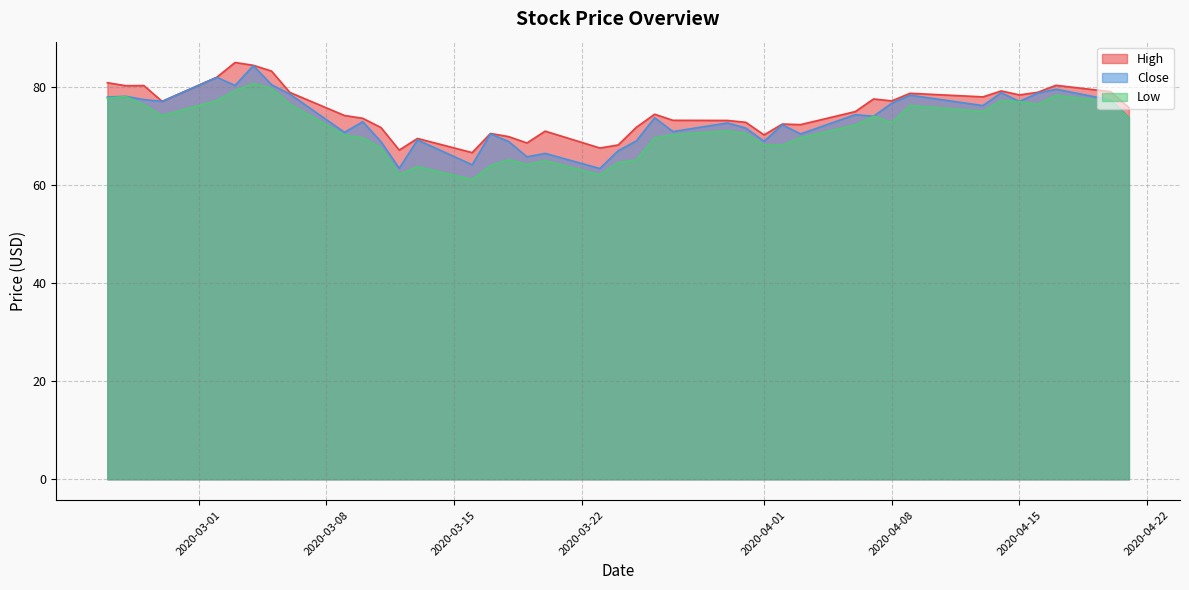

How many interior local peaks does the High series have?

11